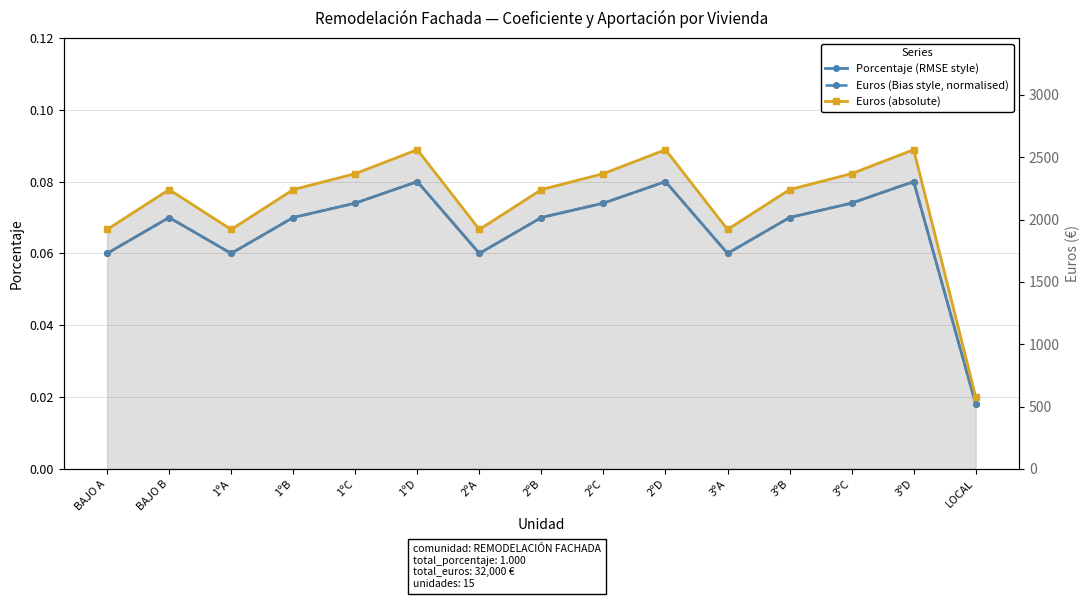

Which series has the largest total across all categories?

Euros (absolute)